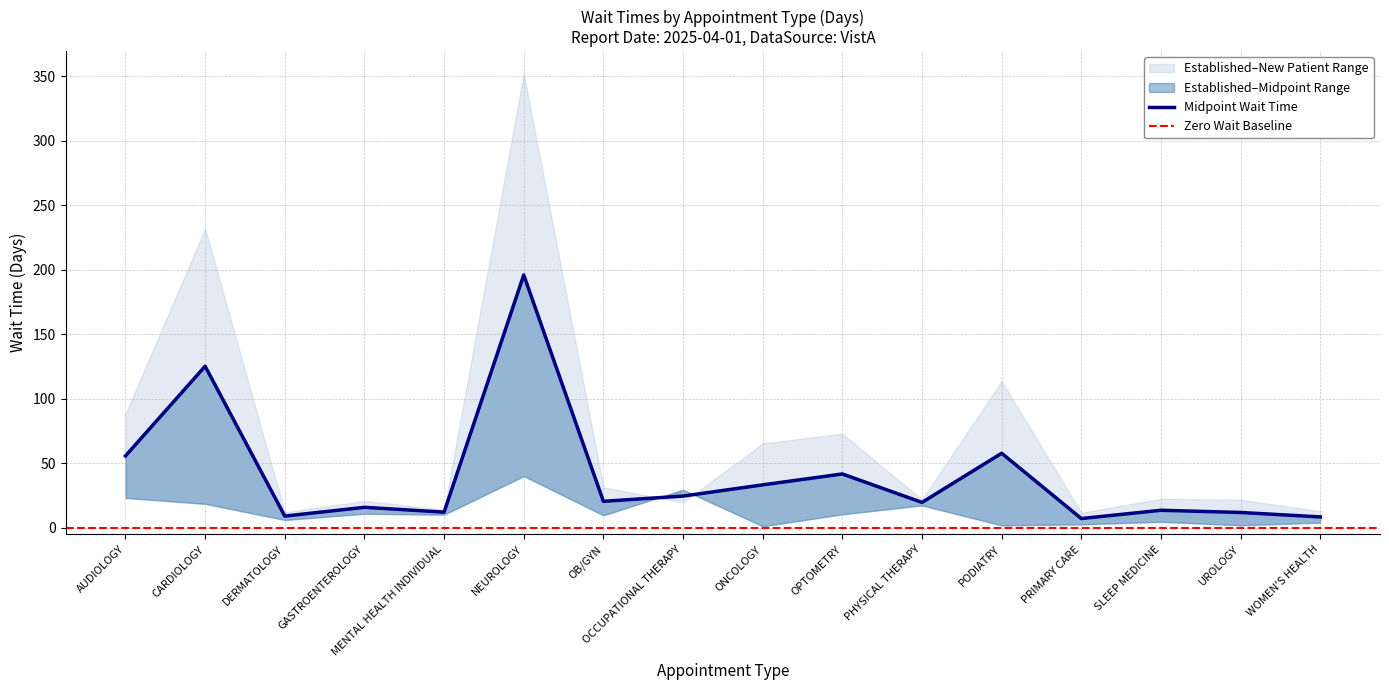

How many data points does each series have?

16